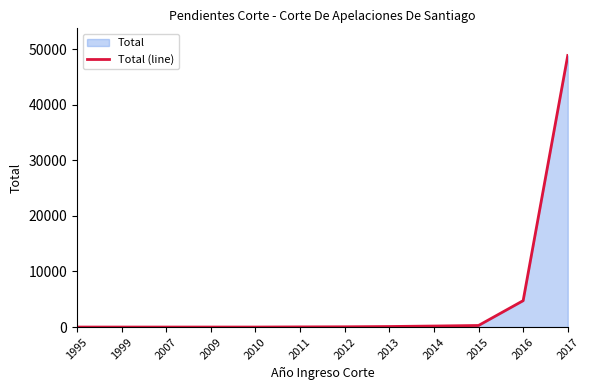

List the labels in order of value, smallest first.

1995, 1999, 2007, 2009, 2010, 2011, 2012, 2013, 2014, 2015, 2016, 2017